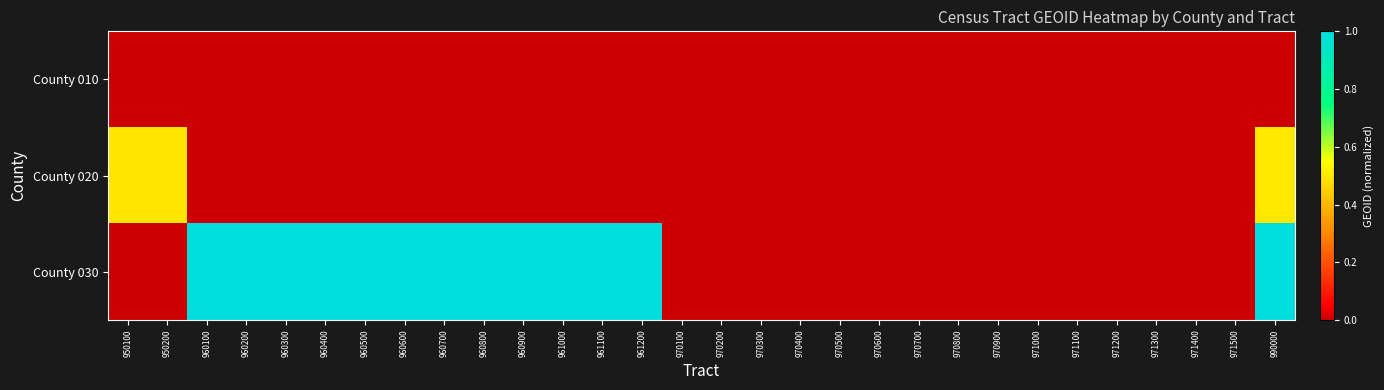

Reading right to left, what are all the values shown in this chart?

row_0: 0.0	0.0	0.0	0.0	0.0	0.0	0.0	0.0	0.0	0.0	0.0	0.0	0.0	0.0	0.0	0.0	0.0	0.0	0.0	0.0	0.0	0.0	0.0	0.0	0.0	0.0	0.0	0.0	0.0	0.0
row_1: 0.5	0.0	0.0	0.0	0.0	0.0	0.0	0.0	0.0	0.0	0.0	0.0	0.0	0.0	0.0	0.0	0.0	0.0	0.0	0.0	0.0	0.0	0.0	0.0	0.0	0.0	0.0	0.0	0.5	0.5
row_2: 1.0	0.0	0.0	0.0	0.0	0.0	0.0	0.0	0.0	0.0	0.0	0.0	0.0	0.0	0.0	0.0	1.0	1.0	1.0	1.0	1.0	1.0	1.0	1.0	1.0	1.0	1.0	1.0	0.0	0.0